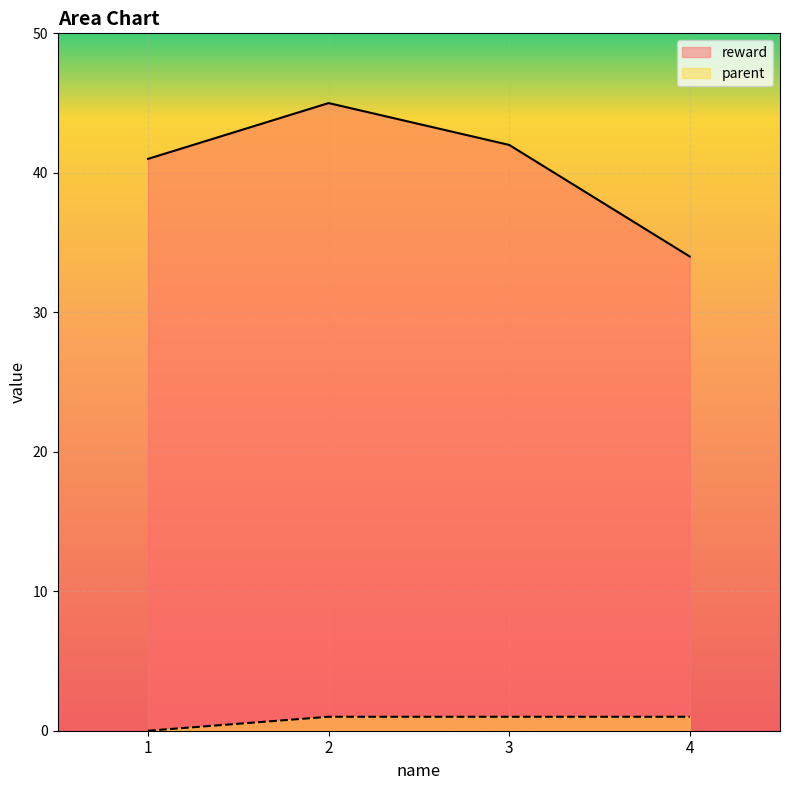

At which category is the sum across all series the highest?

2